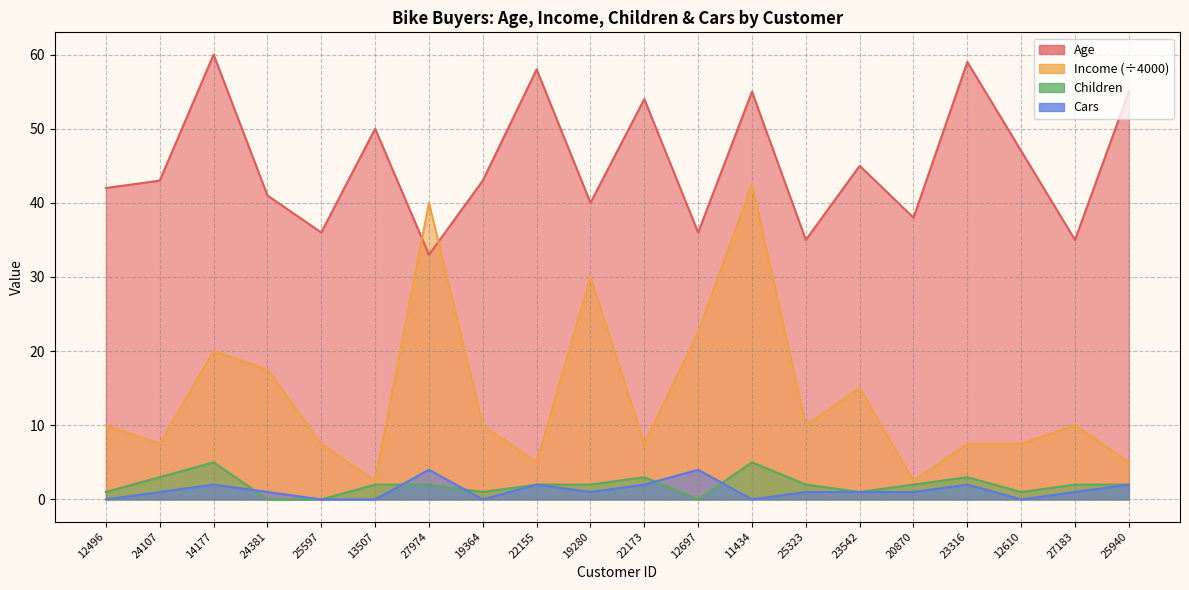

True or false: Cars and Income intersect in this chart.

False